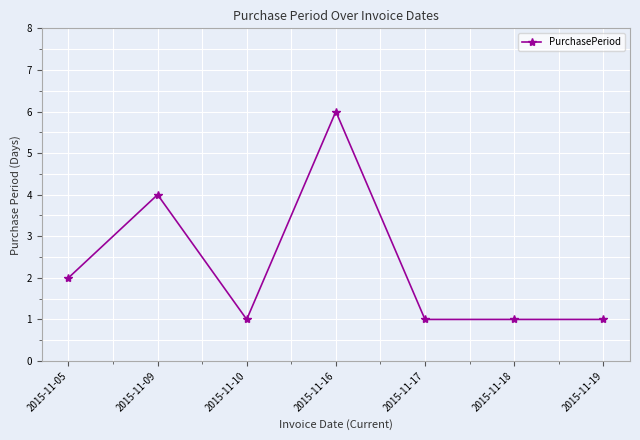

True or false: there are more than 1 points higher than both neighbors.

True